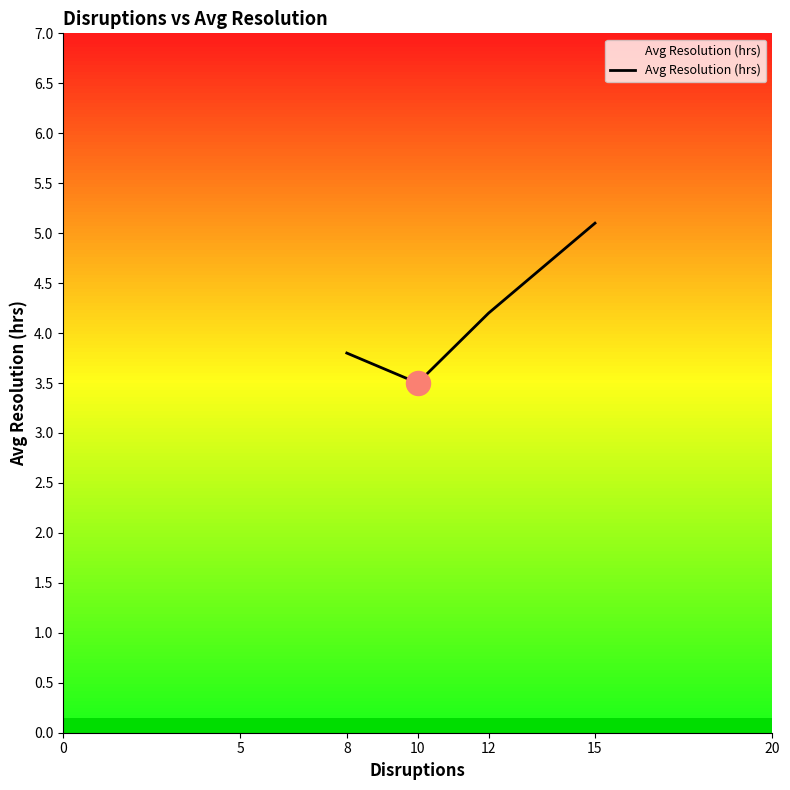

What is the highest value of the Avg Resolution (hrs) series?

5.1